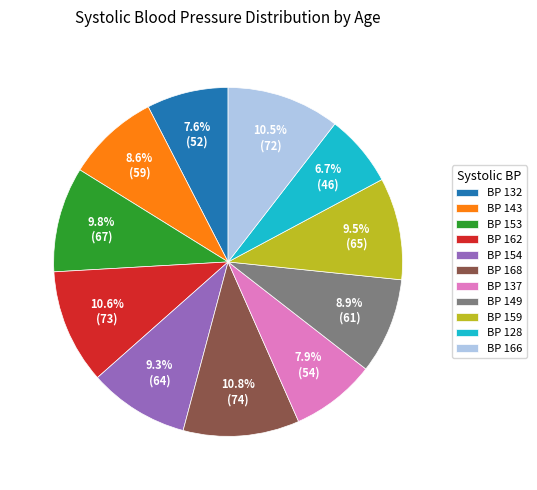

Between BP 162 and BP 153, which is larger?

BP 162